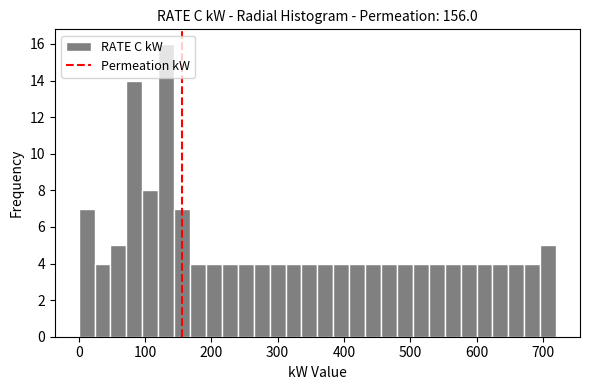

Read against the x-axis, roughly where is the centre of the tallest bar?

130